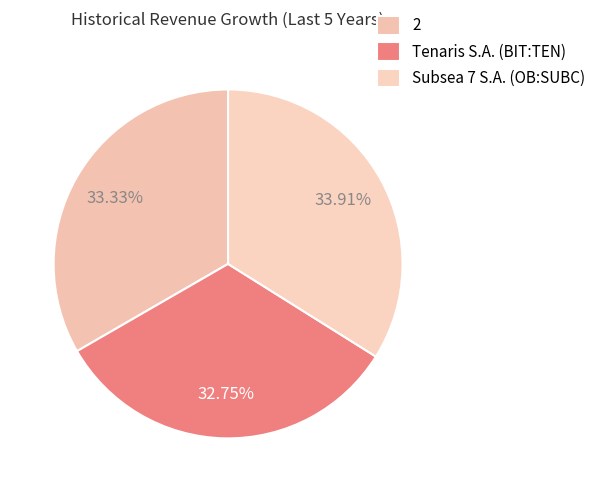

Rank the categories by value from highest to lowest.

Subsea 7 S.A. (OB:SUBC), 2, Tenaris S.A. (BIT:TEN)